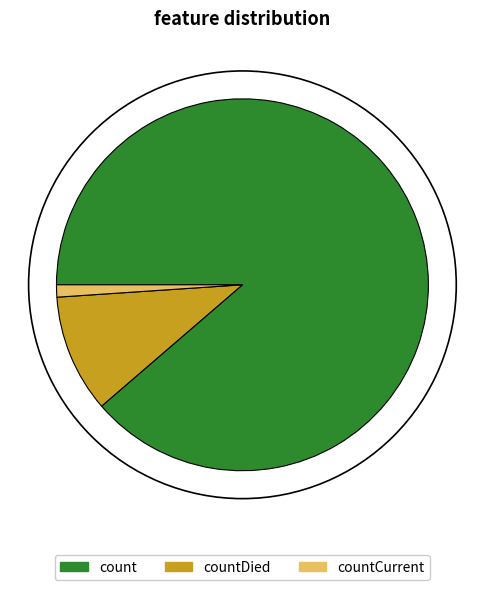

How many slices are in this pie chart?

3